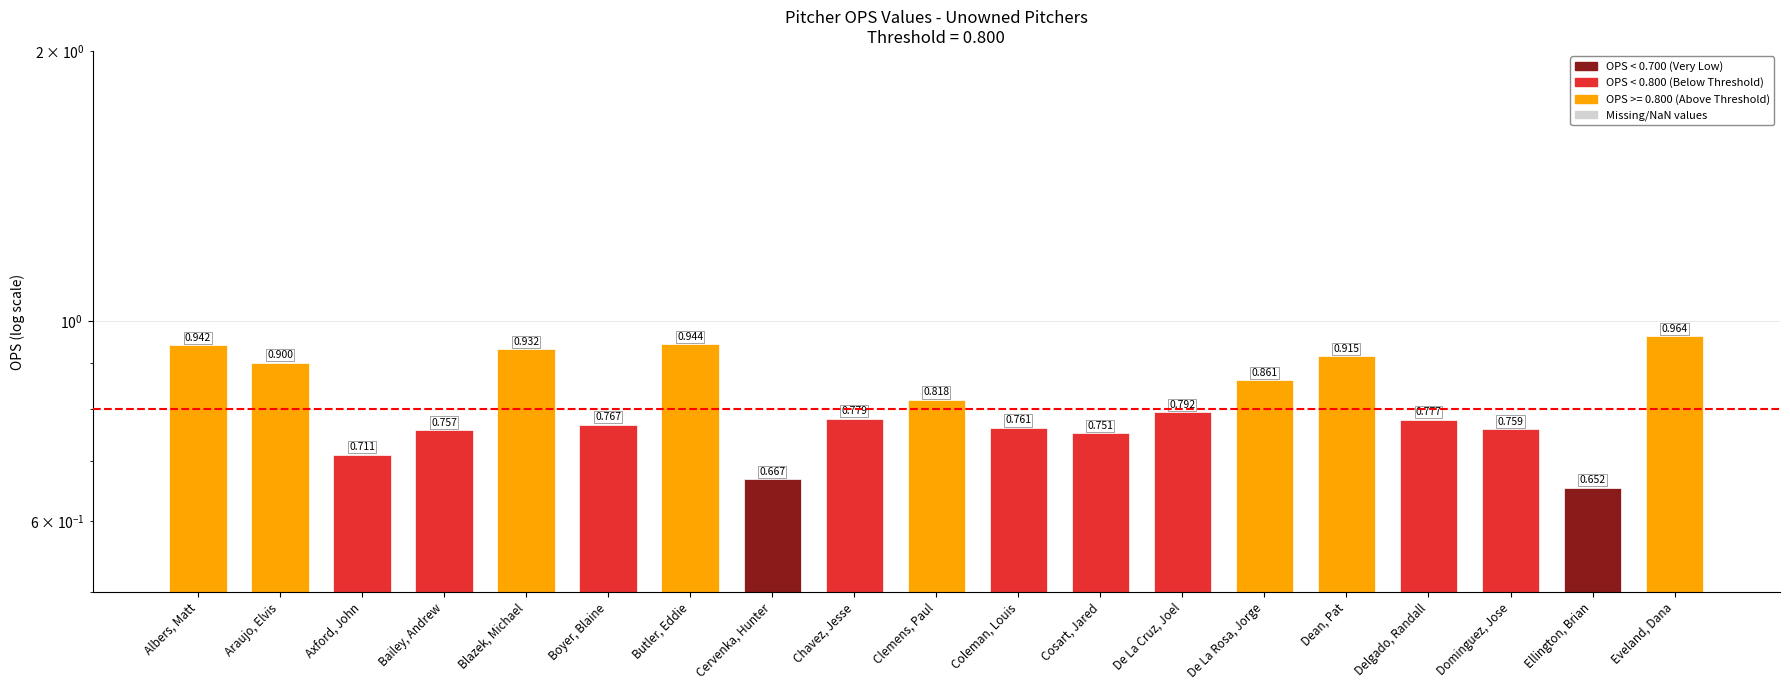

Read the value at Araujo, Elvis.

0.9